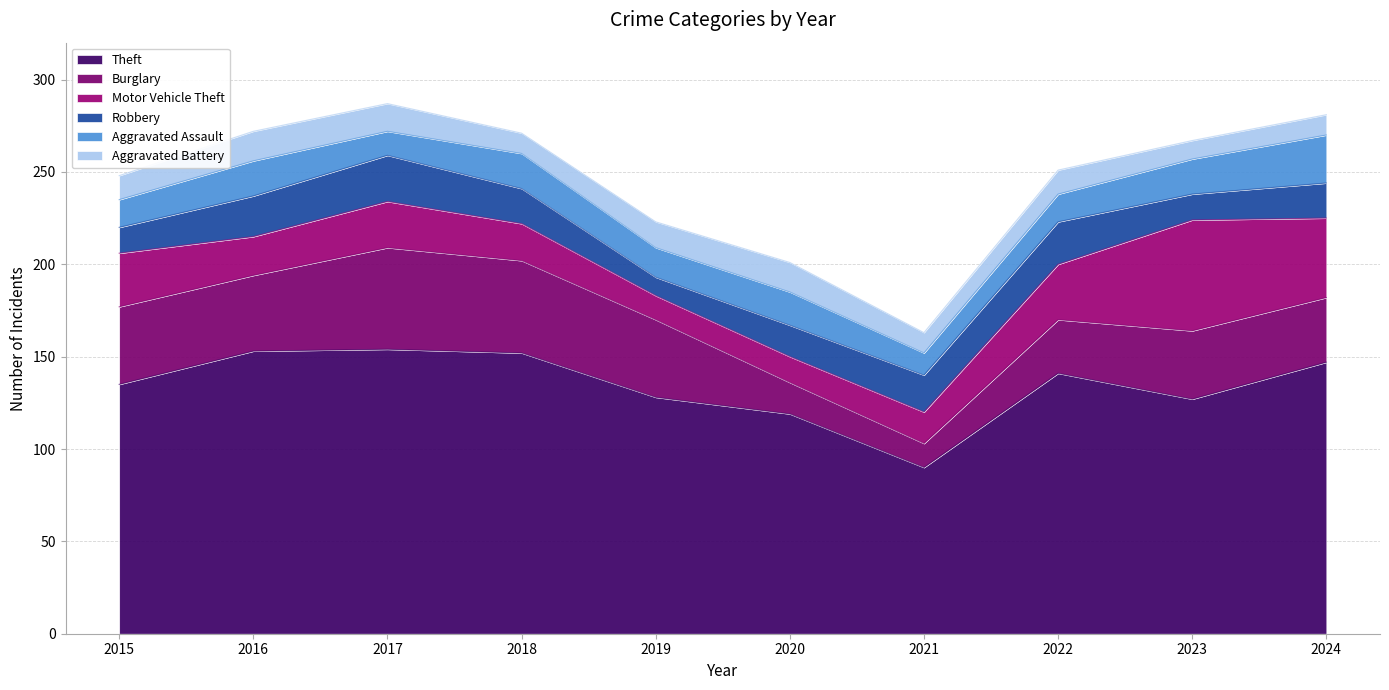

Rank the series at 2024 from highest to lowest value.

Theft, Motor Vehicle Theft, Burglary, Aggravated Assault, Robbery, Aggravated Battery